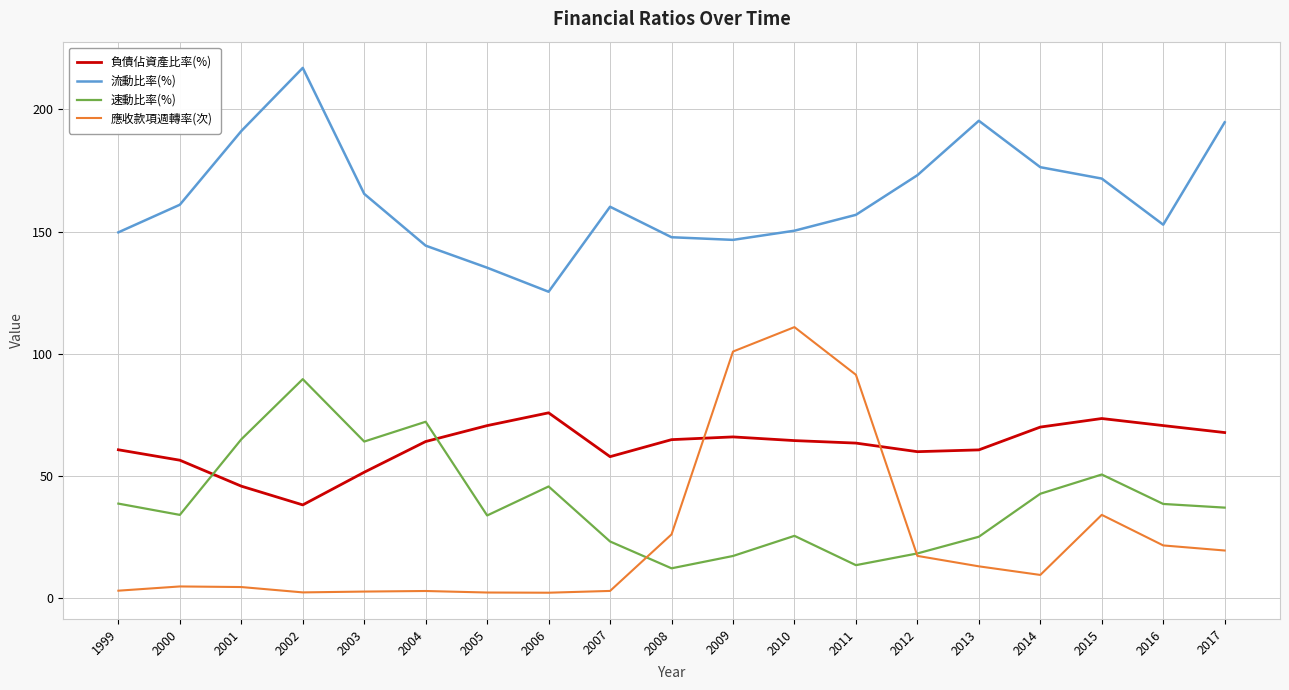

What is the total value across all series at 2015?

330.1